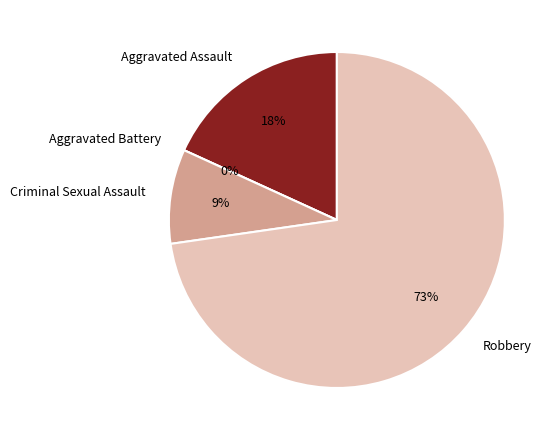

To the nearest percent, what percentage of the pie is Criminal Sexual Assault?

9%